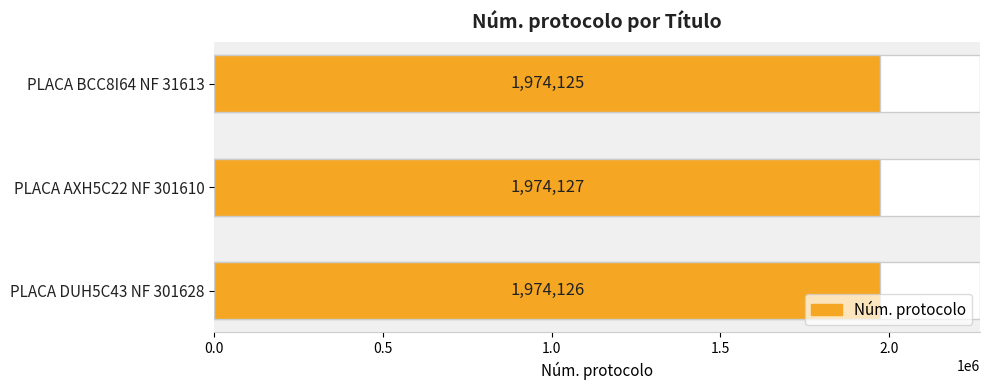

Count the number of values greater than 1974126.

1